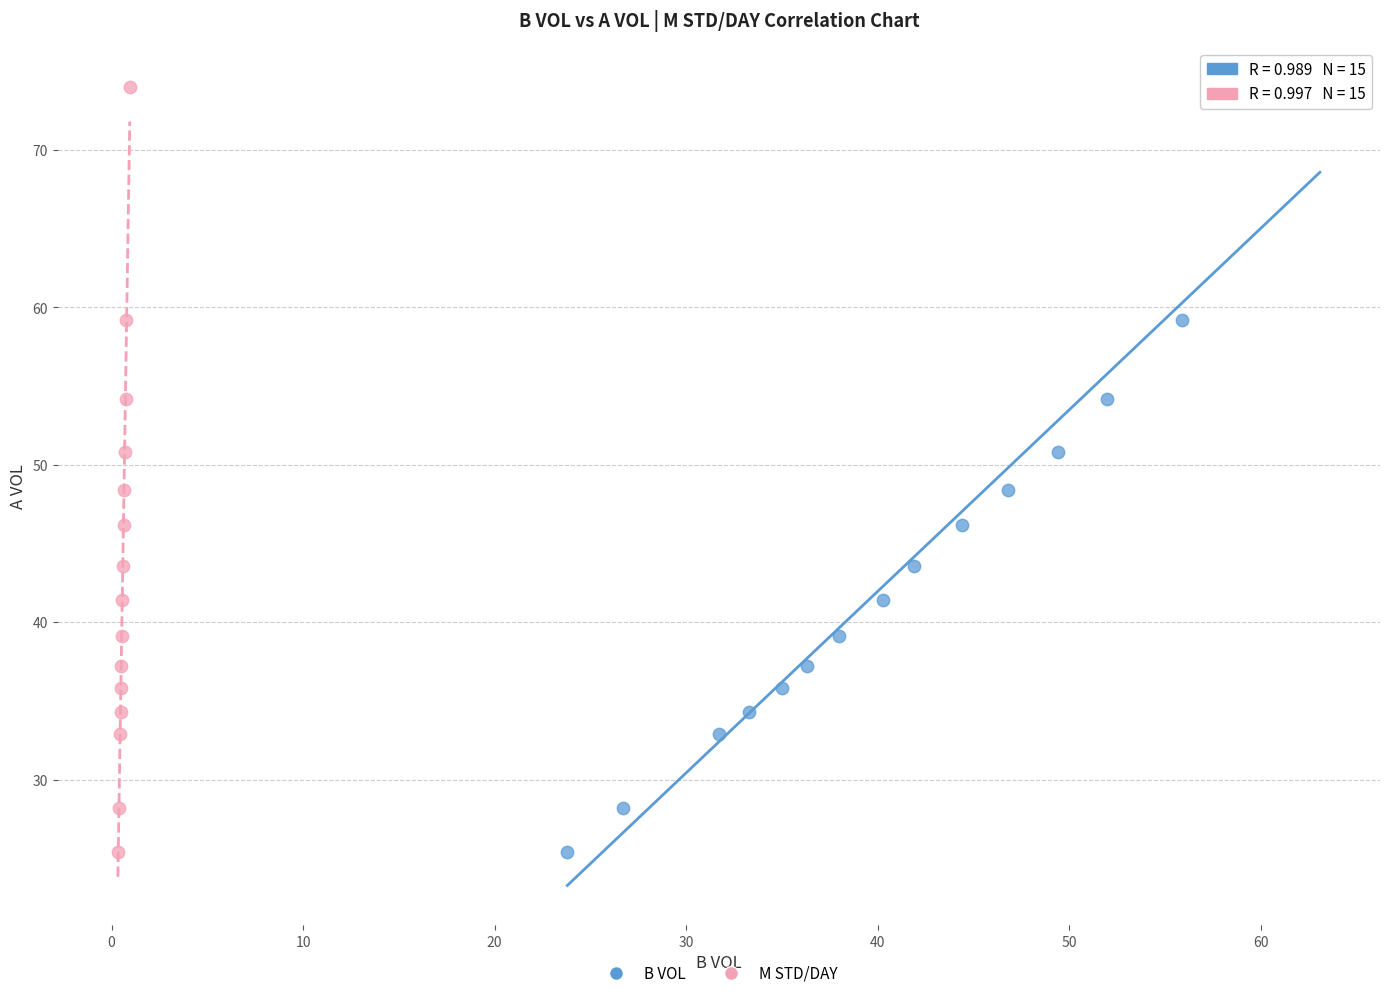

What are all the series names shown in the legend?

B VOL, M STD/DAY